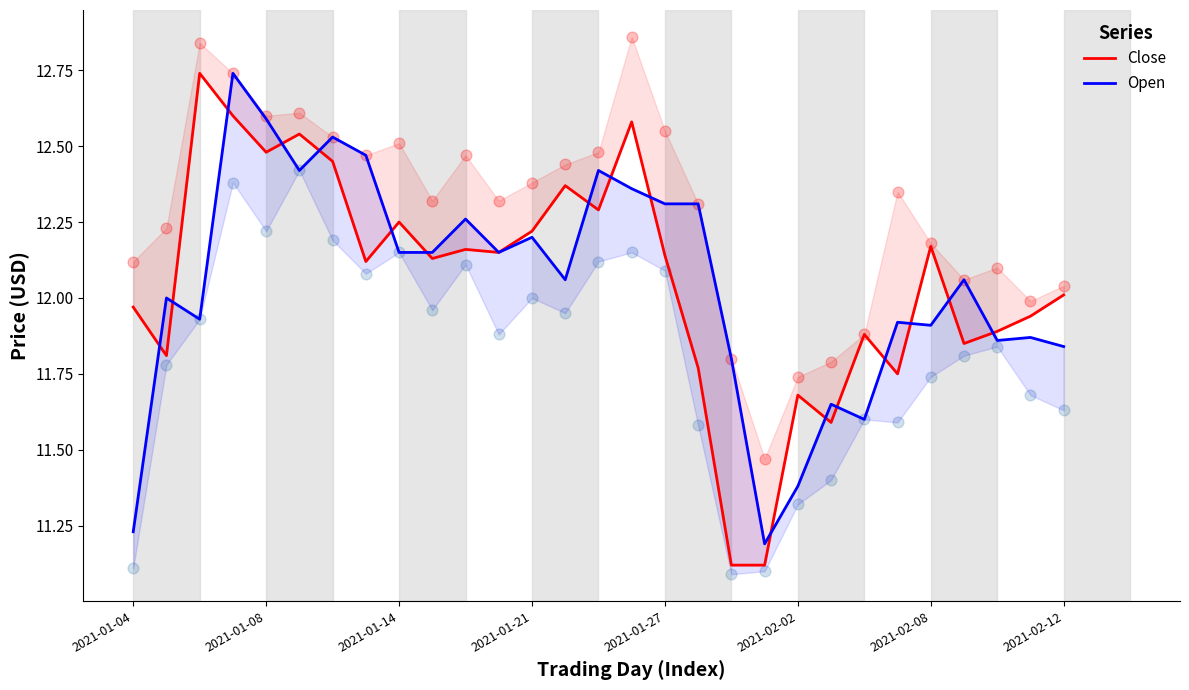

Which series contains the lowest Y value?

Close